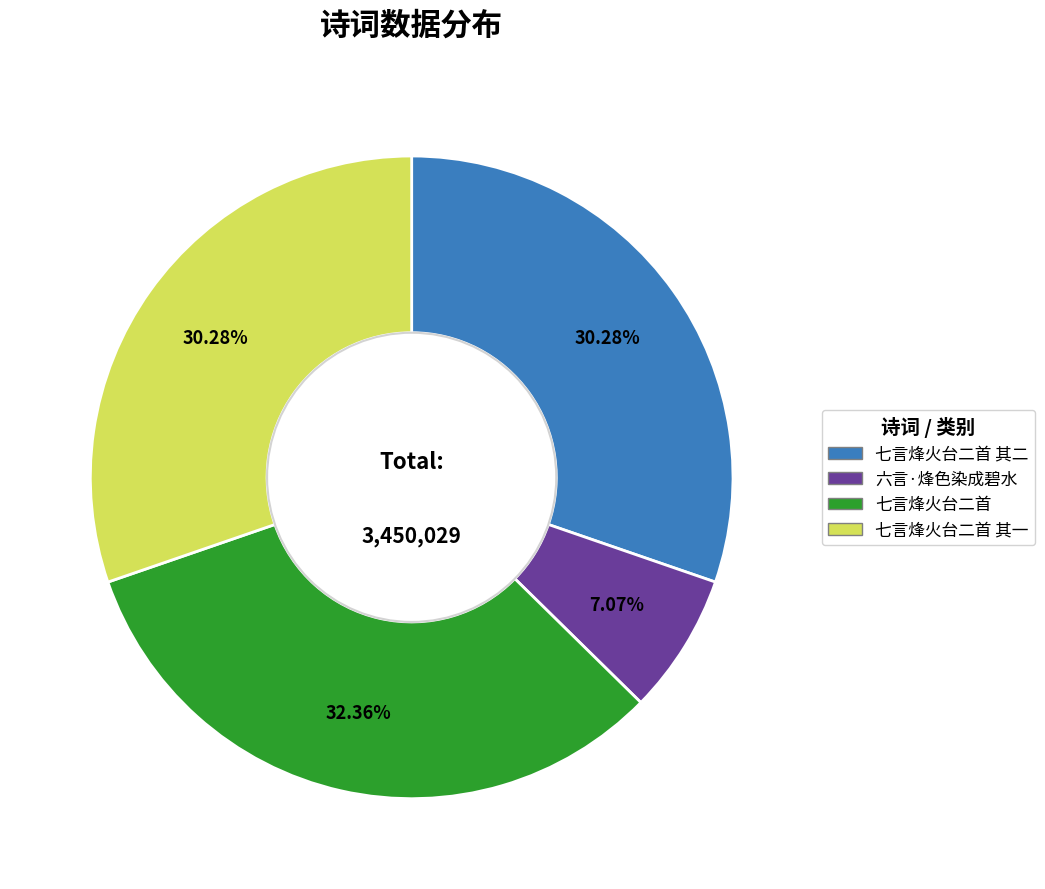

To the nearest percent, what is the average slice percentage?

25%